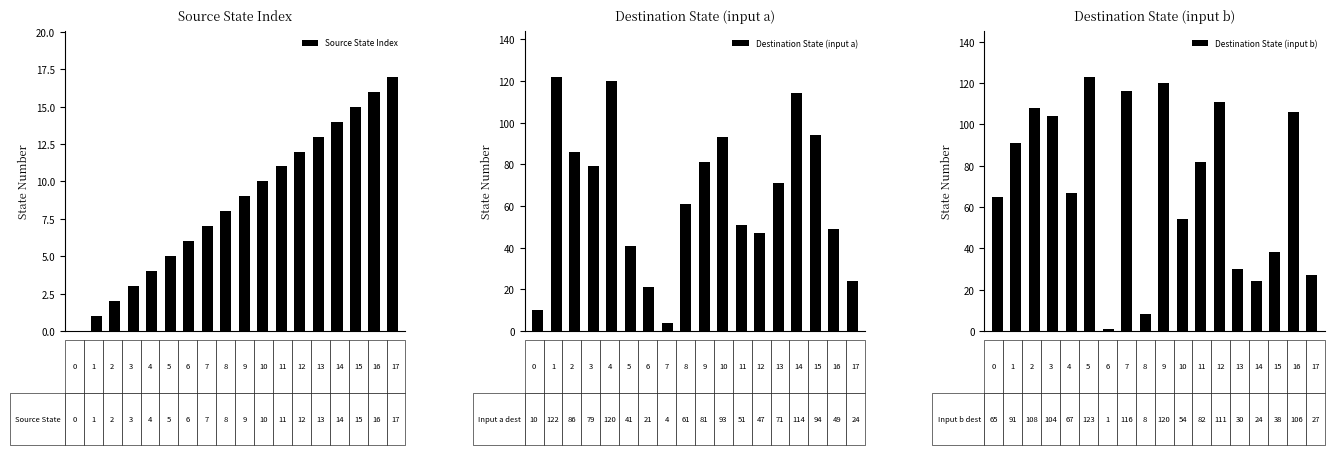

How many groups of bars are there?

18